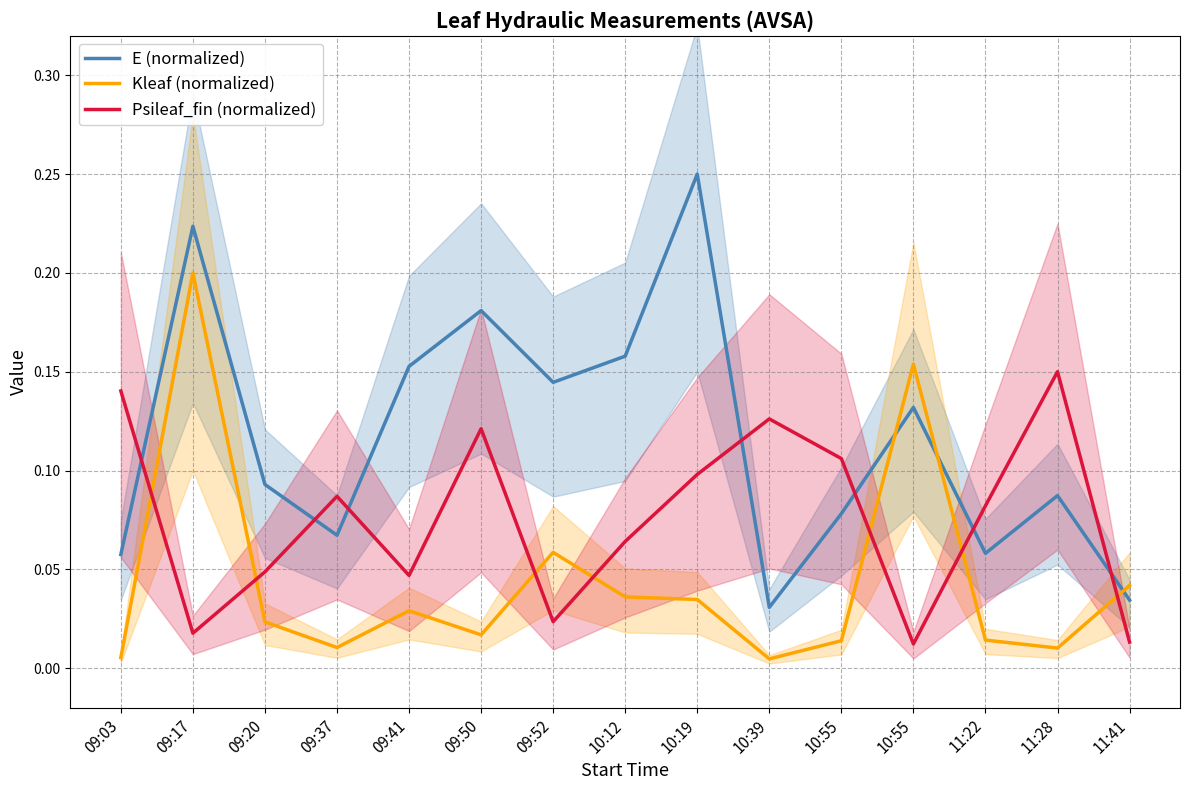

Which label corresponds to the smallest value in the chart?

10:39